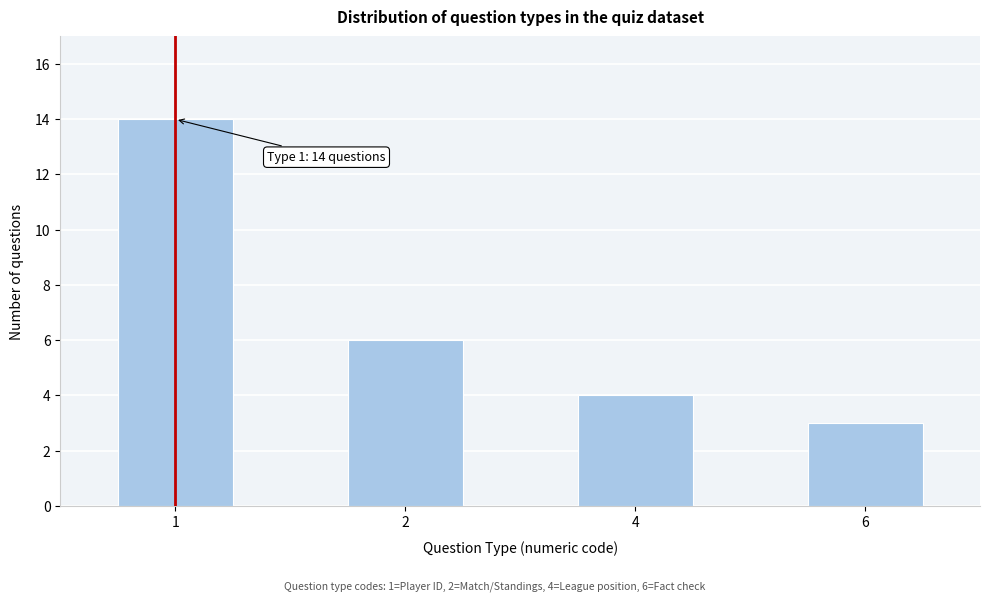

Reading left to right, transcribe all the data shown in this chart.

1=14	2=6	4=4	6=3